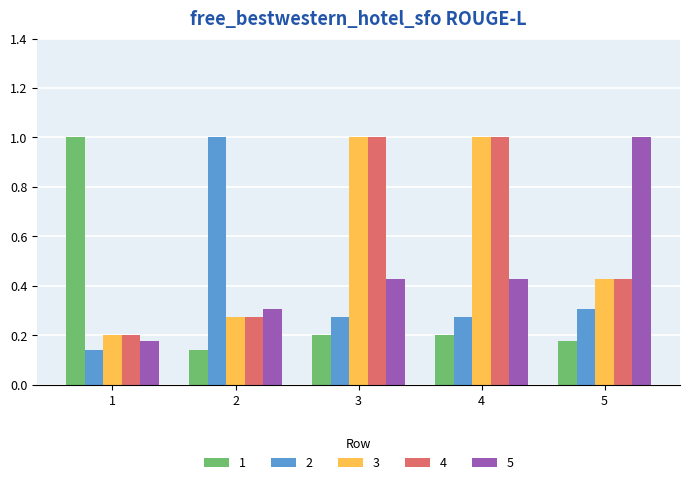

The 1 series shows 0.2 at 4. True or false?

True